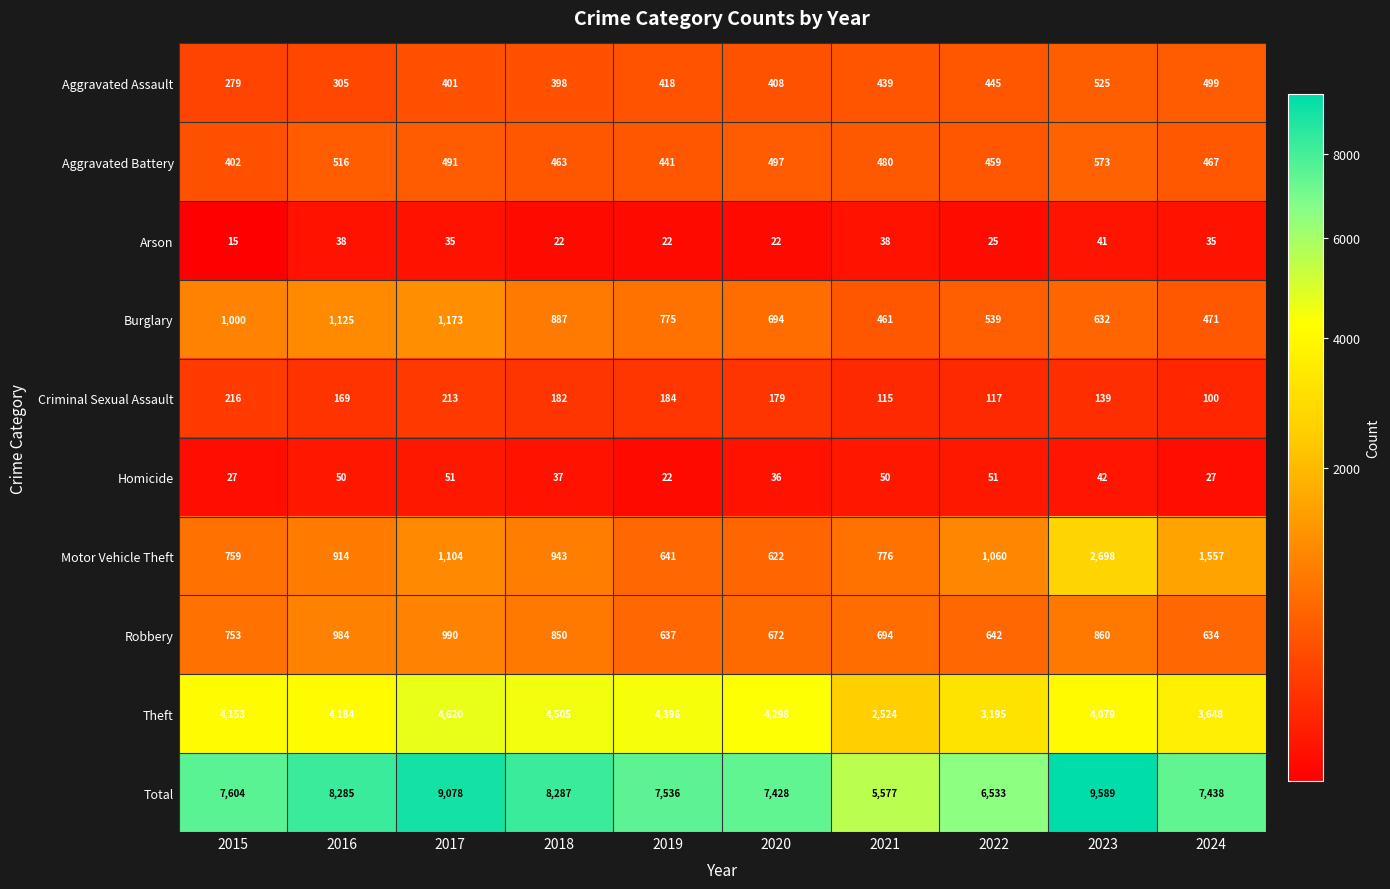

List the series in order of their peak value, lowest first.

Arson, Homicide, Criminal Sexual Assault, Aggravated Assault, Aggravated Battery, Robbery, Burglary, Motor Vehicle Theft, Theft, Total